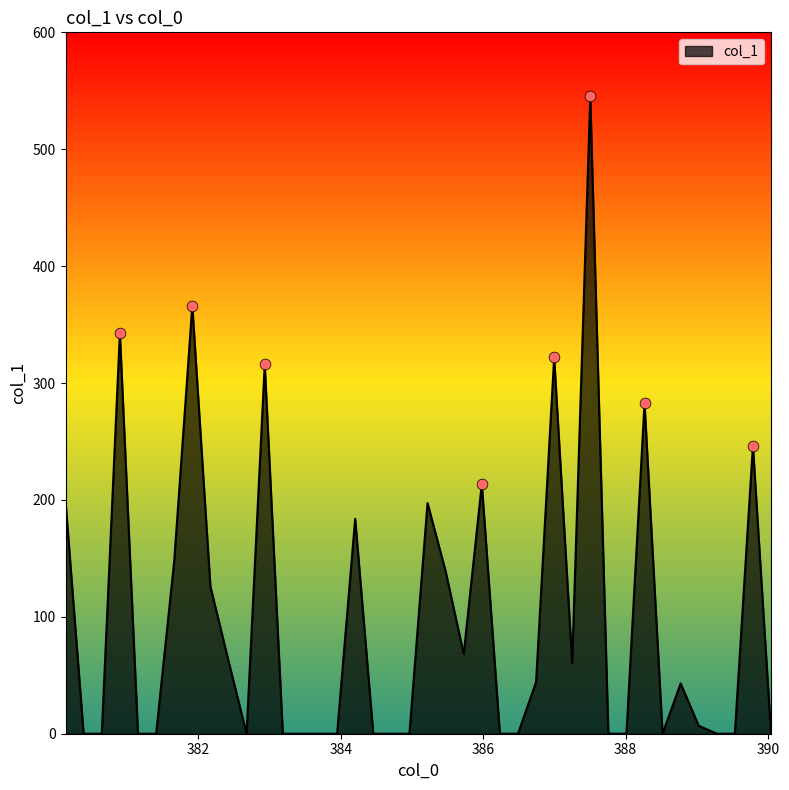

What is the maximum value shown in the chart?

545.2